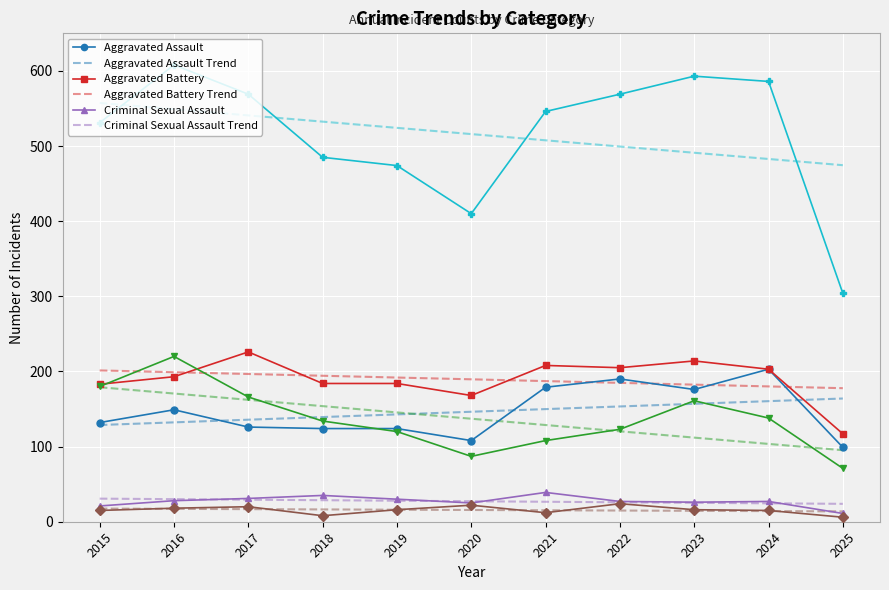

What is the difference between the highest and lowest values at 2017?

552.2